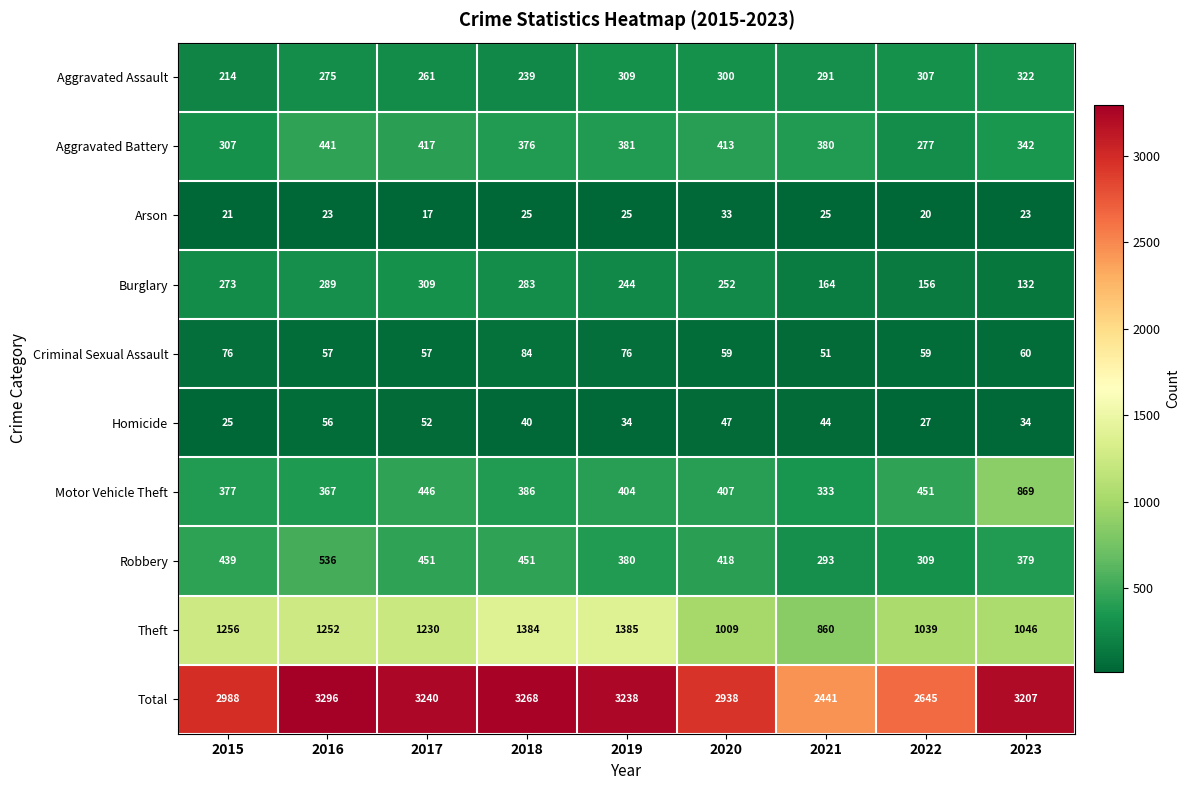

What is the sum of all Total values?

27261